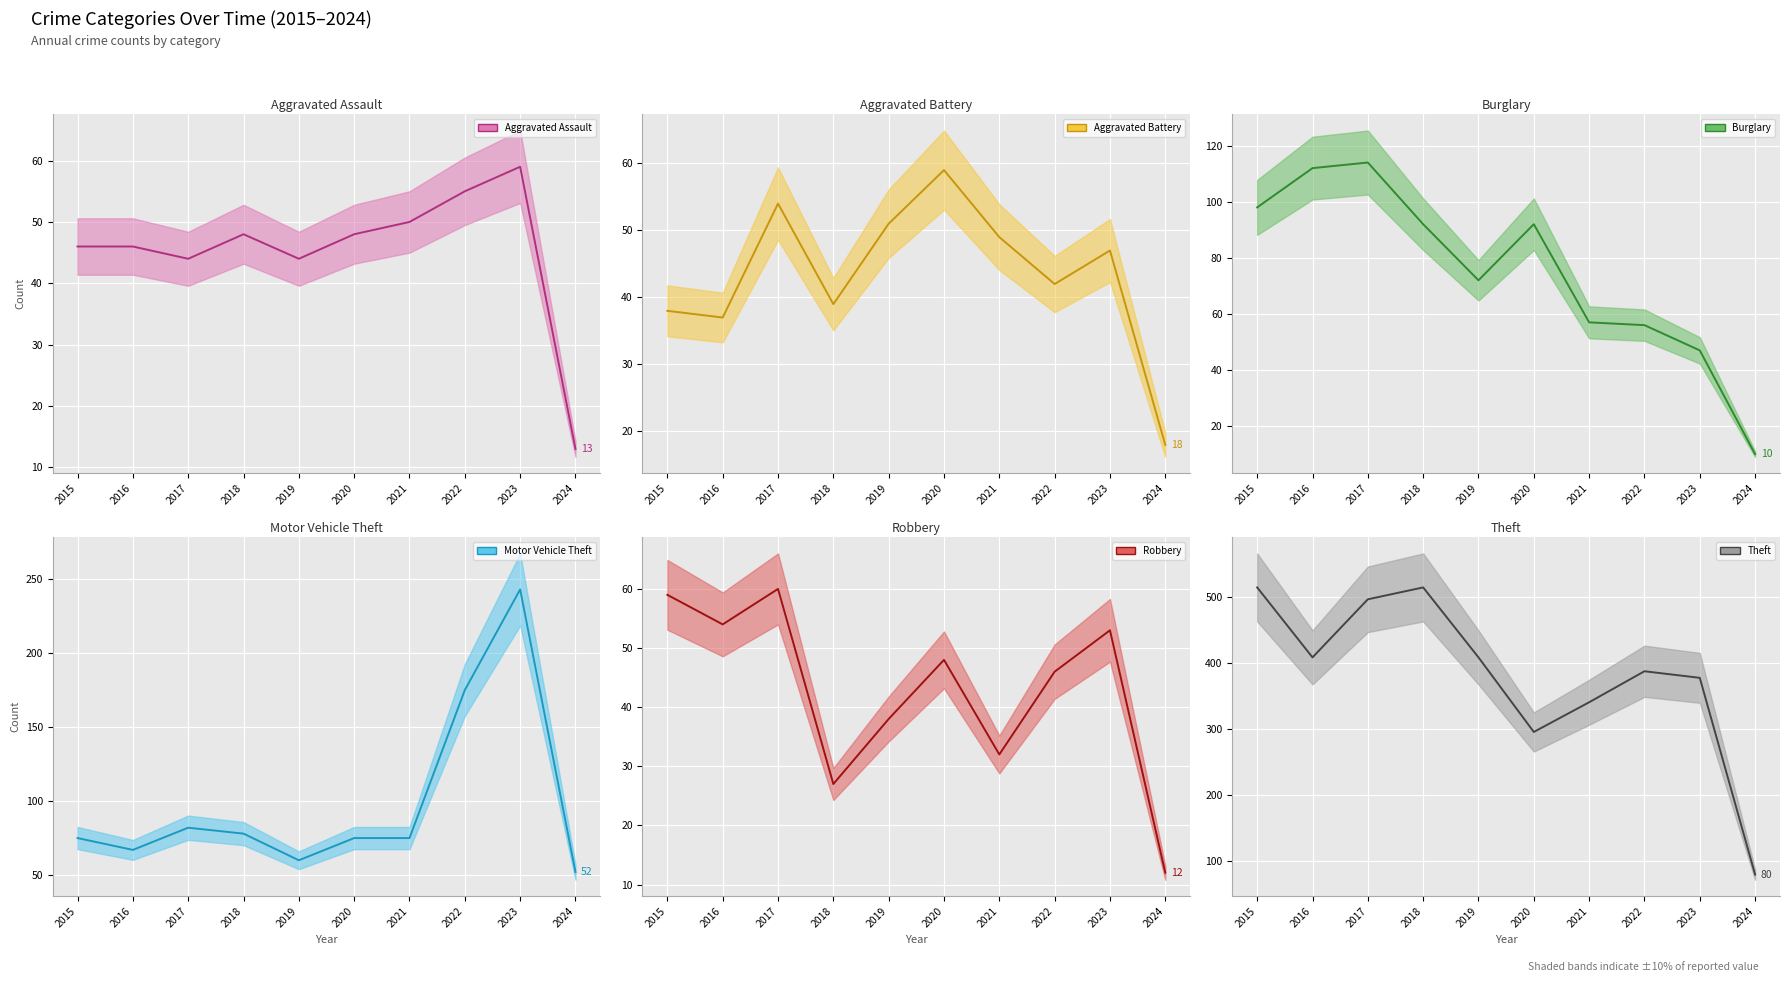

List the labels in order of Burglary (line) value, smallest first.

2024, 2023, 2022, 2021, 2019, 2018, 2020, 2015, 2016, 2017